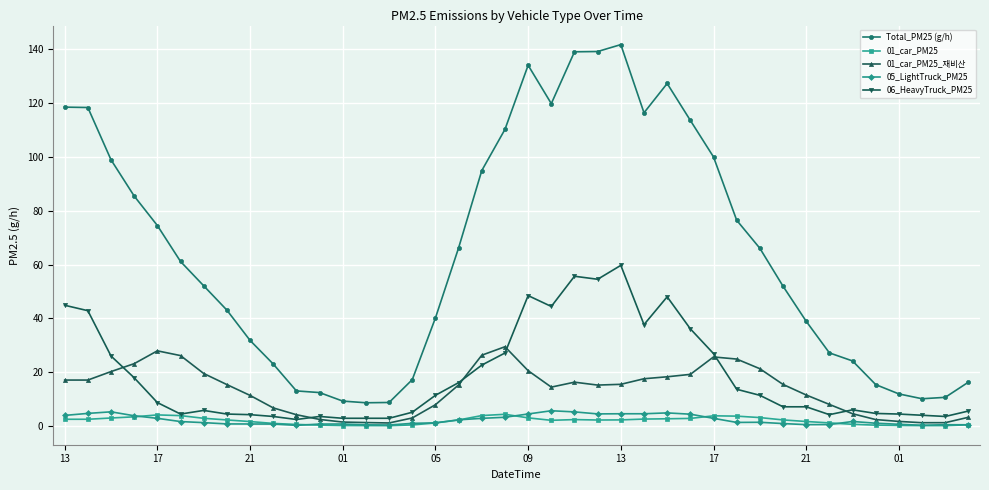

Which series has the largest range (max minus min)?

Total_PM25 (g/h)